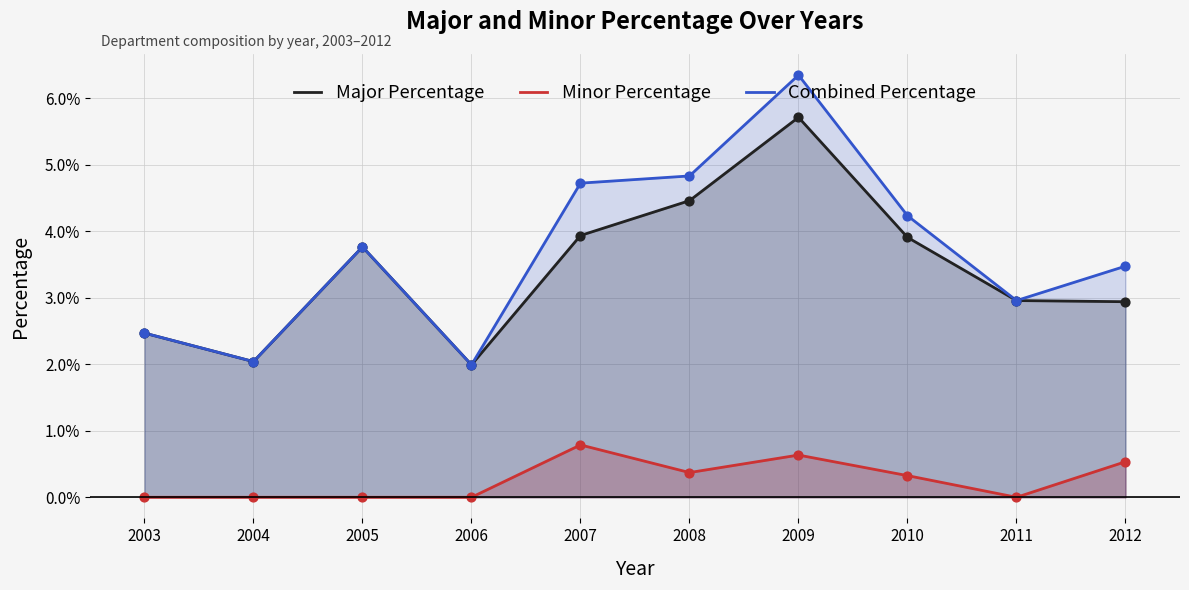

What are all the series names shown in the legend?

Major Percentage, Minor Percentage, Combined Percentage